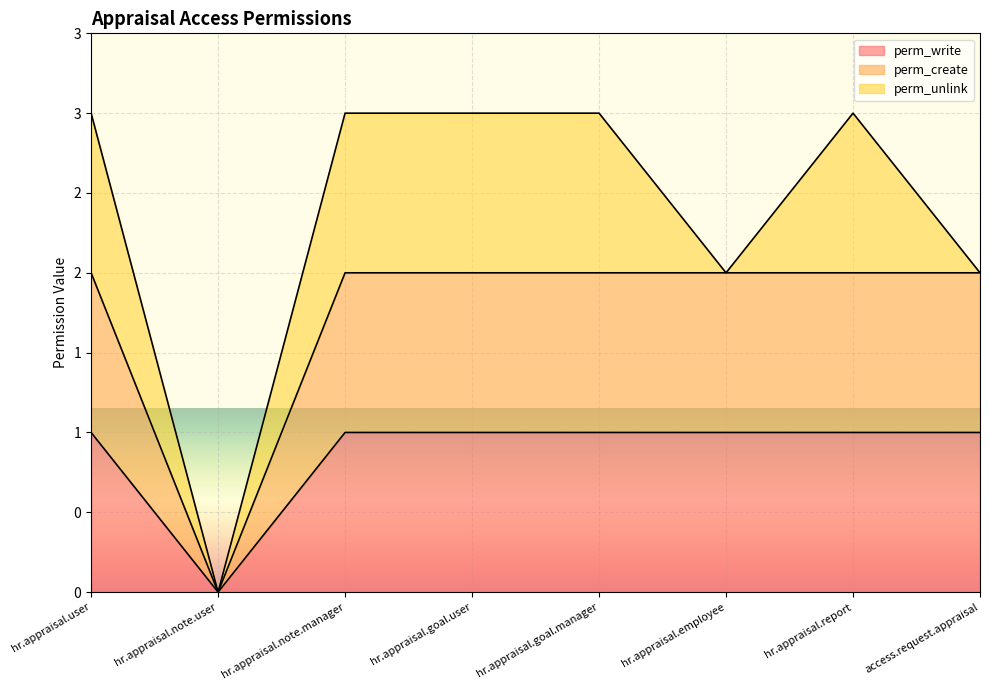

True or false: perm_create has more than 1 points higher than both neighbors.

False